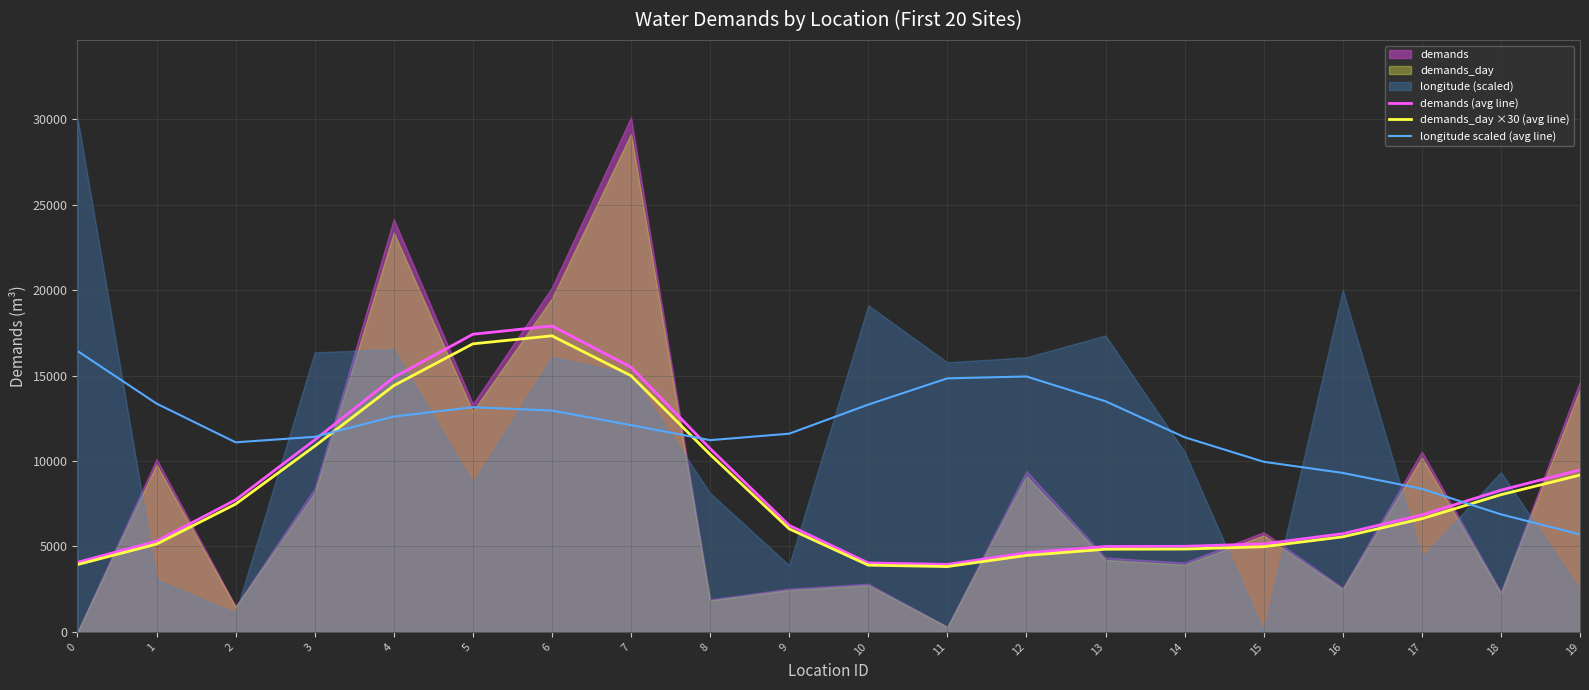

List the labels in order of demands (avg line) value, smallest first.

11, 10, 0, 12, 13, 14, 15, 1, 16, 9, 17, 2, 18, 19, 8, 3, 4, 7, 5, 6